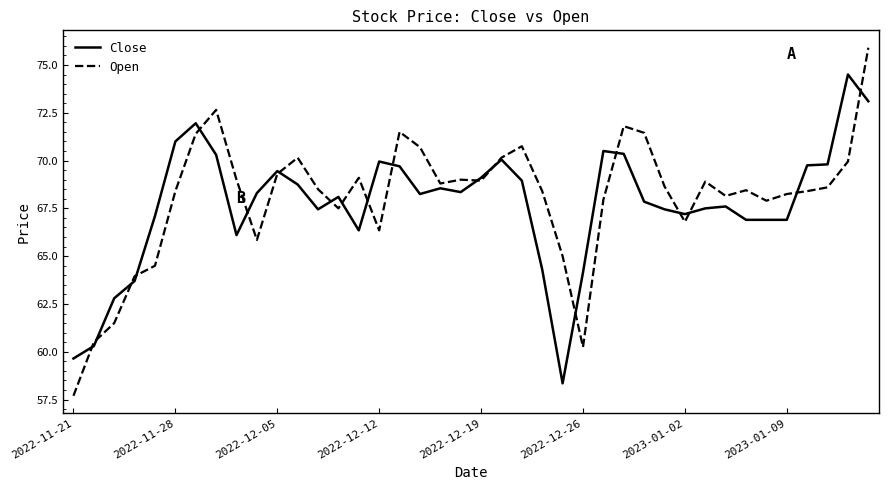

What is the highest value of the Close series?

74.5